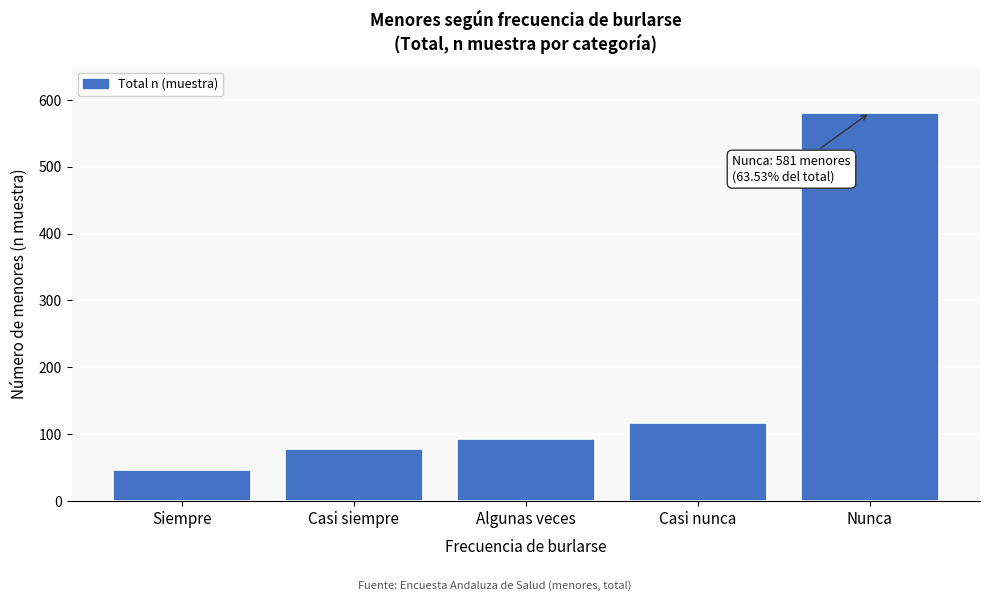

Reading left to right, what are all the values shown in this chart?

Siempre=46	Casi siempre=78	Algunas veces=93	Casi nunca=117	Nunca=581